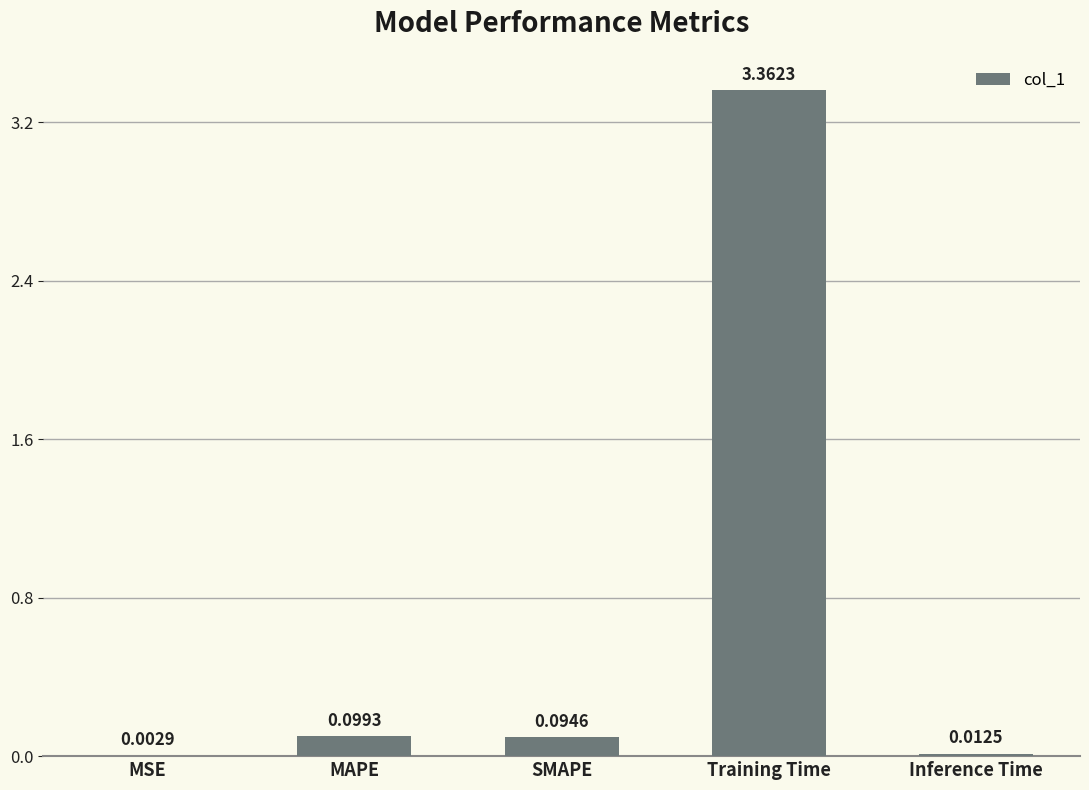

What is the sum of all values?

3.6